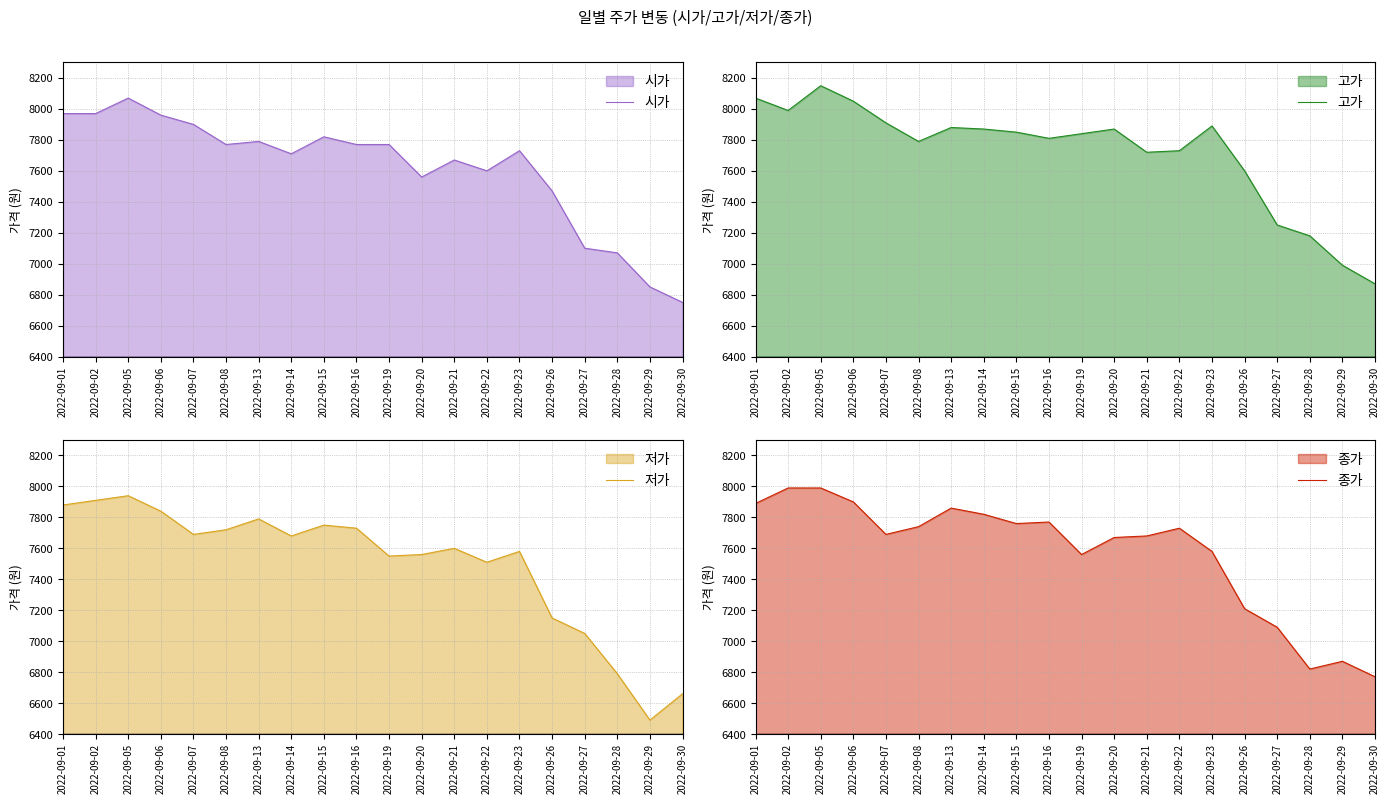

Where is 시가 nearest to the value 7410?

2022-09-26